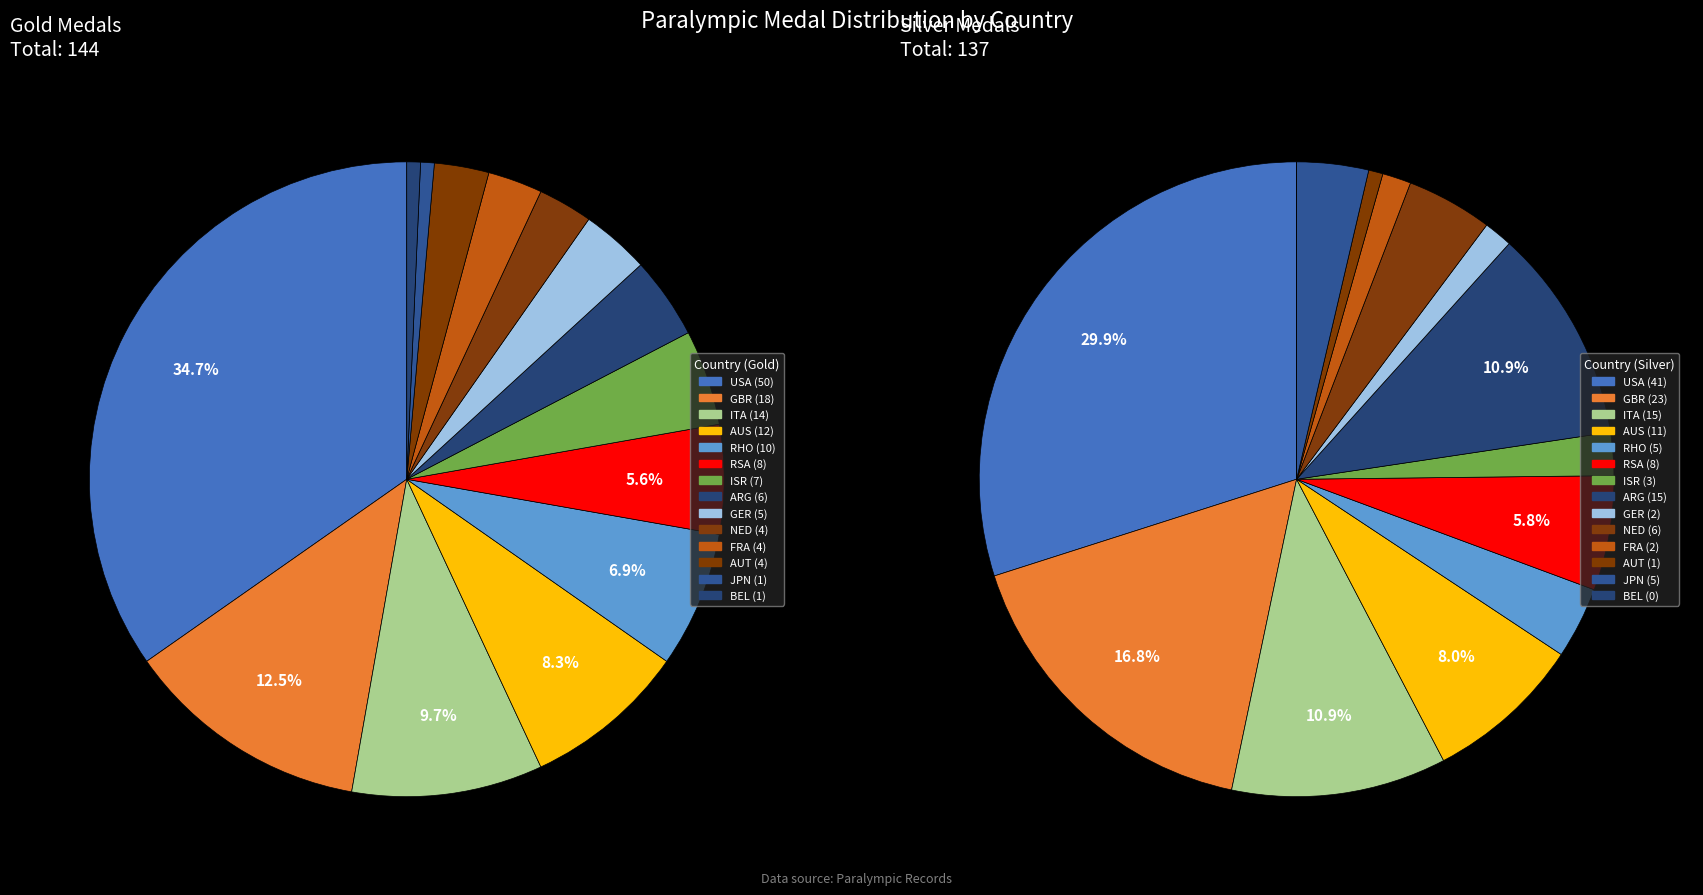

To the nearest percent, what is the difference between the ARG and USA slice percentages?

31%